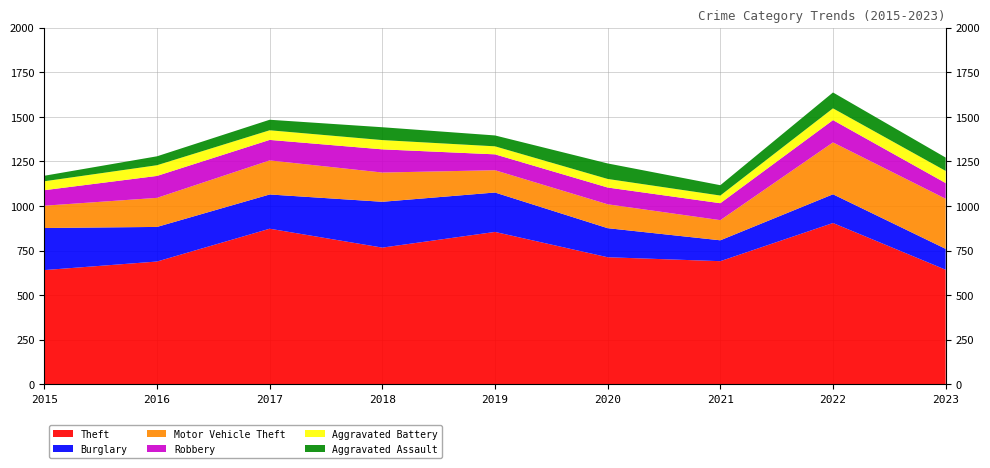

Reading right to left, transcribe all the data shown in this chart.

Theft: 2023=643	2022=905	2021=691	2020=713	2019=855	2018=767	2017=873	2016=689	2015=641
Burglary: 2023=117	2022=161	2021=117	2020=163	2019=221	2018=257	2017=192	2016=194	2015=236
Motor Vehicle Theft: 2023=281	2022=291	2021=113	2020=134	2019=125	2018=164	2017=191	2016=163	2015=125
Robbery: 2023=88	2022=125	2021=95	2020=94	2019=89	2018=130	2017=115	2016=123	2015=87
Aggravated Battery: 2023=68	2022=66	2021=43	2020=48	2019=45	2018=52	2017=54	2016=60	2015=50
Aggravated Assault: 2023=75	2022=89	2021=58	2020=87	2019=61	2018=72	2017=59	2016=50	2015=31